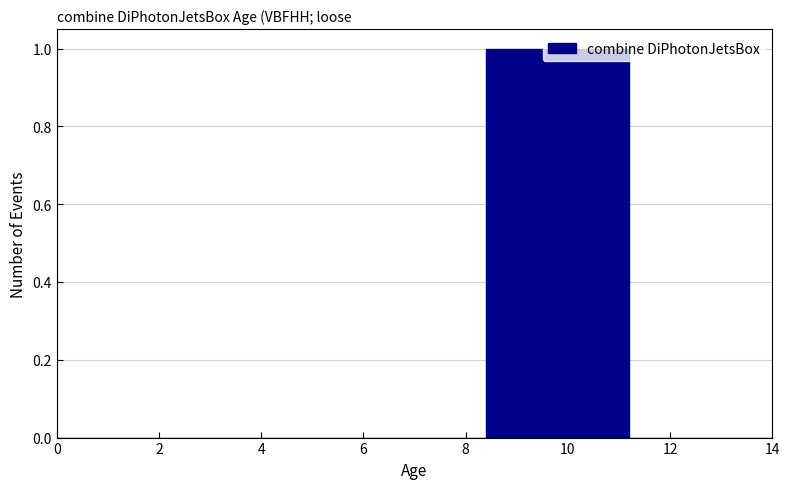

Reading left to right, list every bar in this chart as the range it spans on the x-axis followed by its height. The values are not printed on the chart, so give them approximately, as read against the axis.

0.0 to 1.4: 0
1.4 to 2.8: 0
2.8 to 4.2: 0
4.2 to 5.6: 0
5.6 to 7.0: 0
7.0 to 8.4: 0
8.4 to 9.8: 1
9.8 to 11.2: 1
11.2 to 12.6: 0
12.6 to 14.0: 0